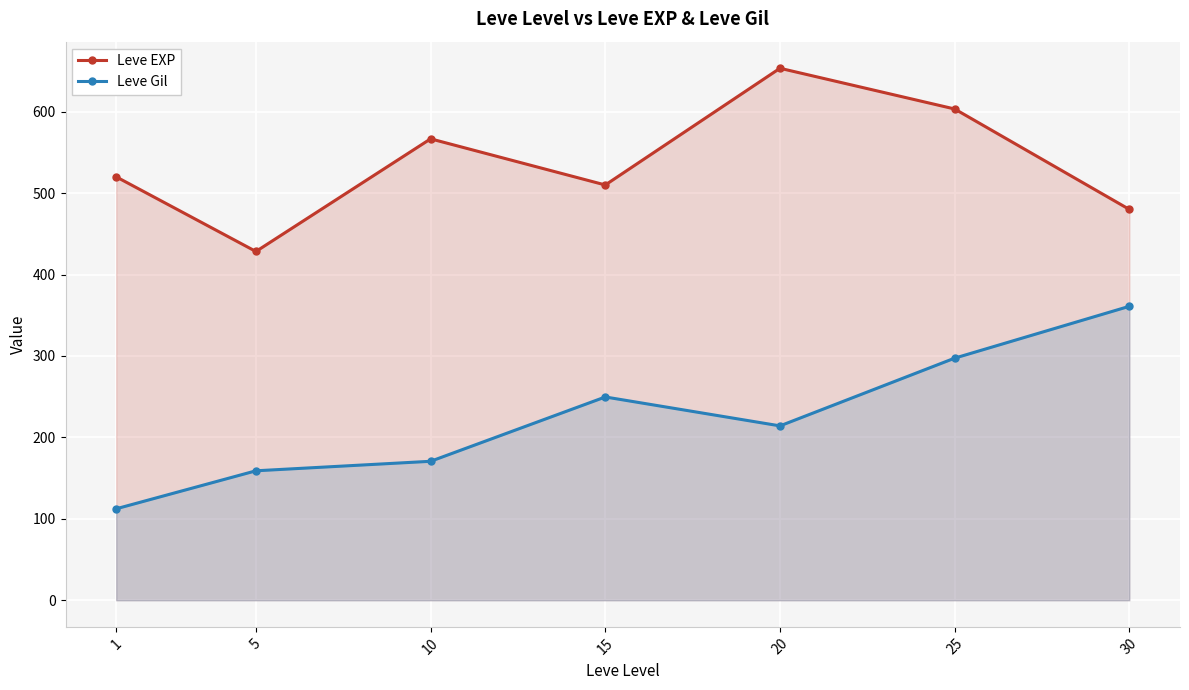

How many lines are shown in the chart?

2